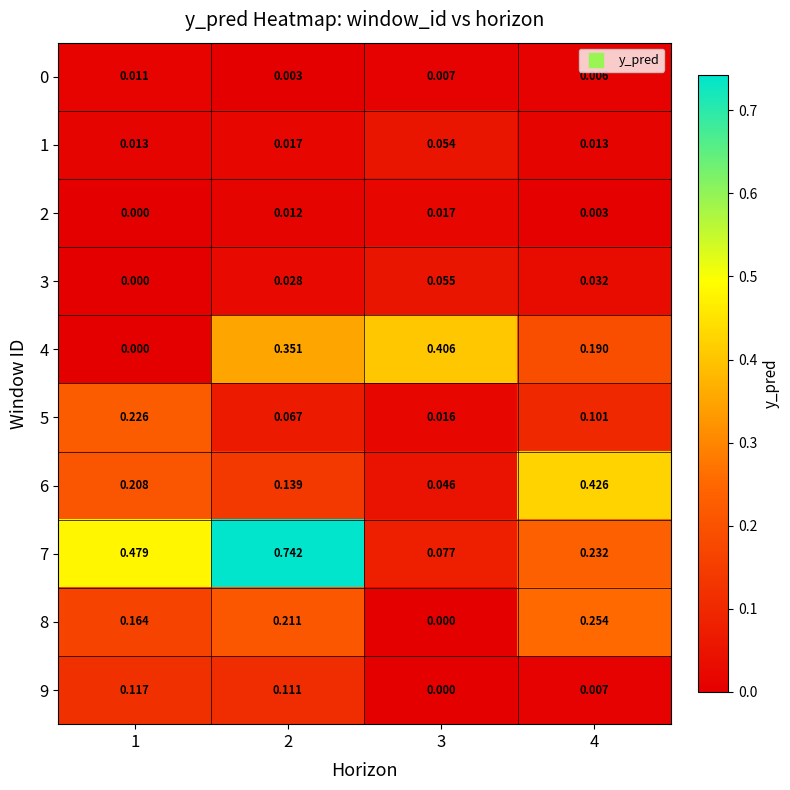

Is the value of 1 at 3 greater than the value of 6 at 1?

No